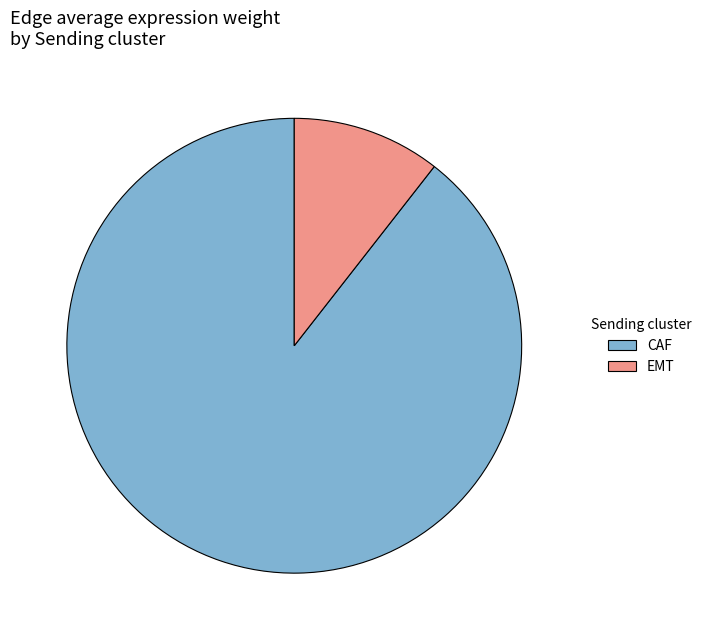

What is the majority slice?

CAF